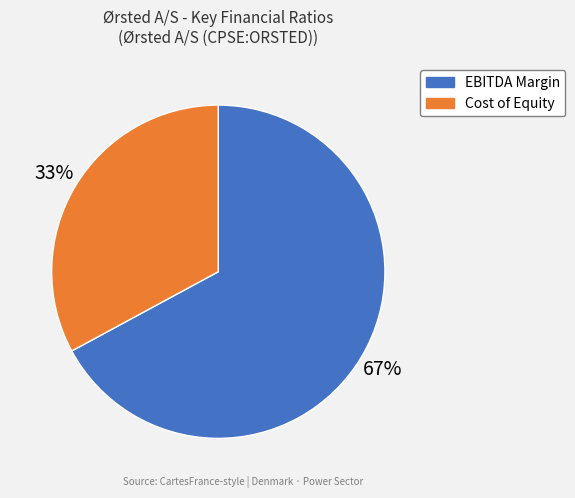

Is there any slice that represents more than half of the pie?

Yes